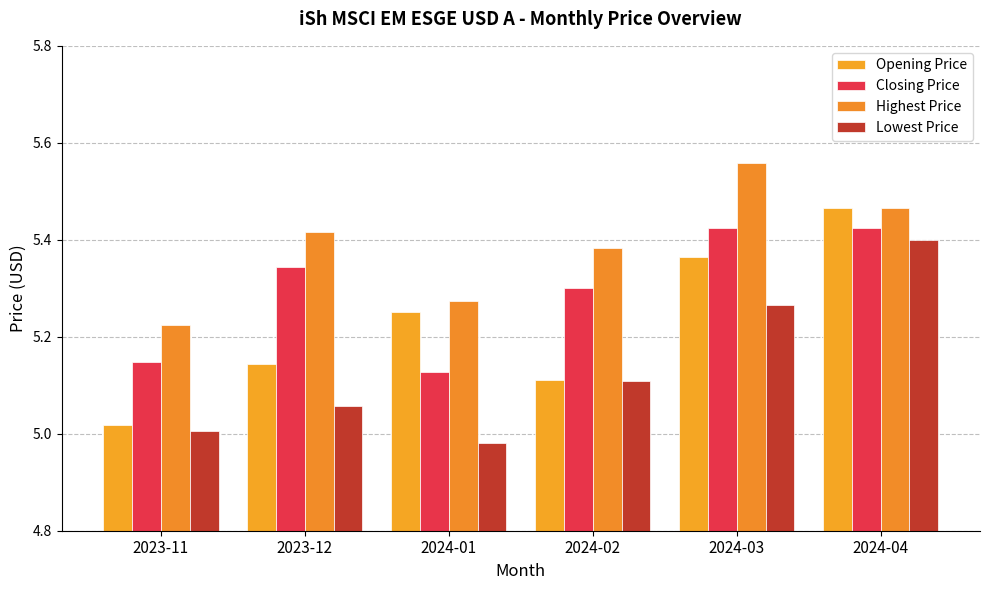

Which series has the largest range (max minus min)?

Opening Price